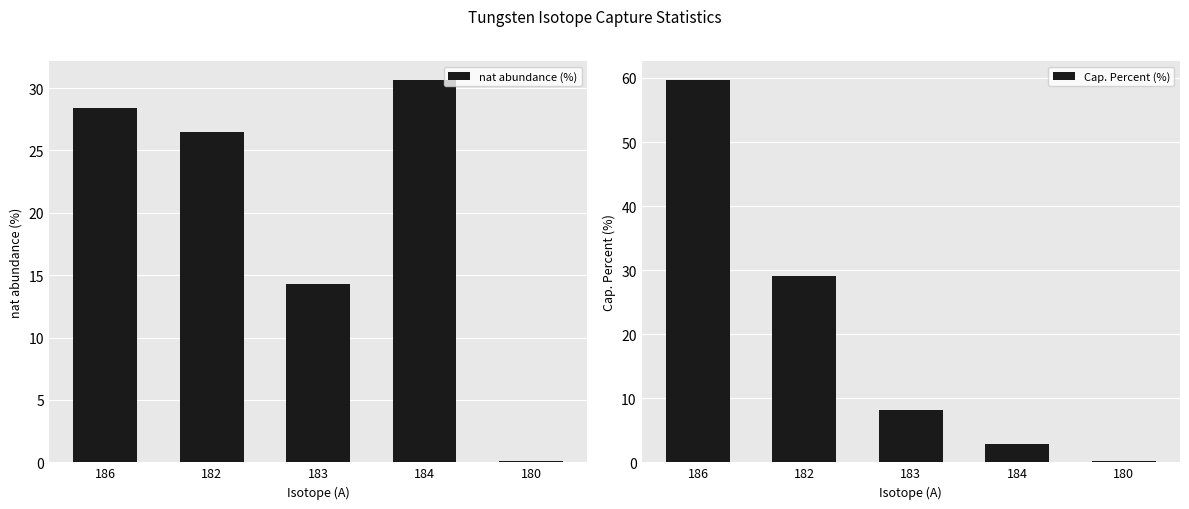

Reading left to right, what are all the values shown in this chart?

nat abundance (%): 28.4	26.5	14.3	30.6	0.1
Cap. Percent (%): 59.7	29.0	8.2	2.9	0.2